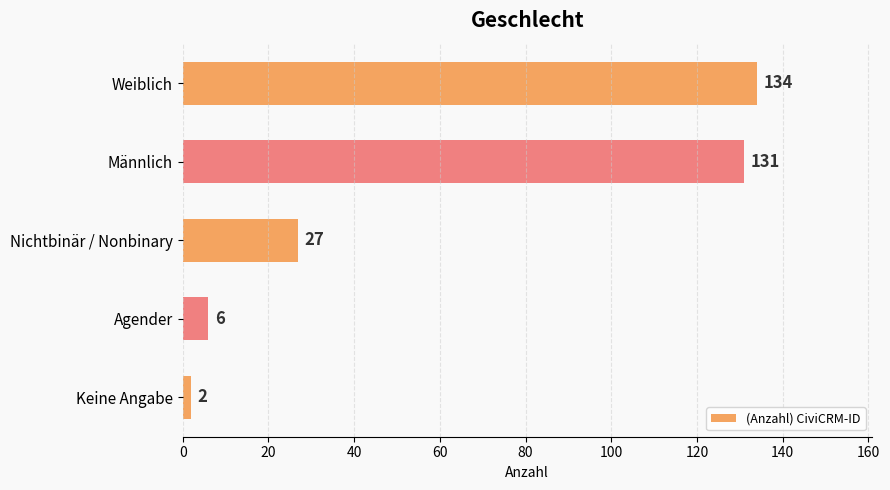

At which label is the value closest to 68?

Nichtbinär / Nonbinary